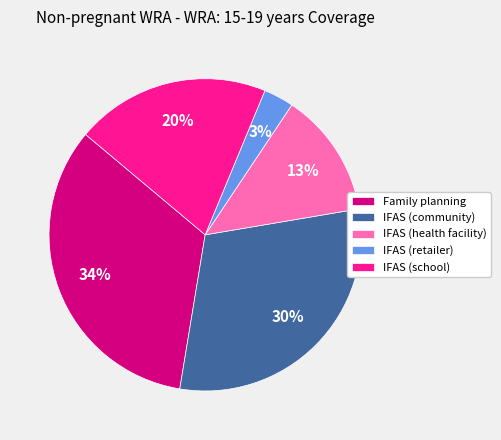

Count the number of slices in the pie.

5